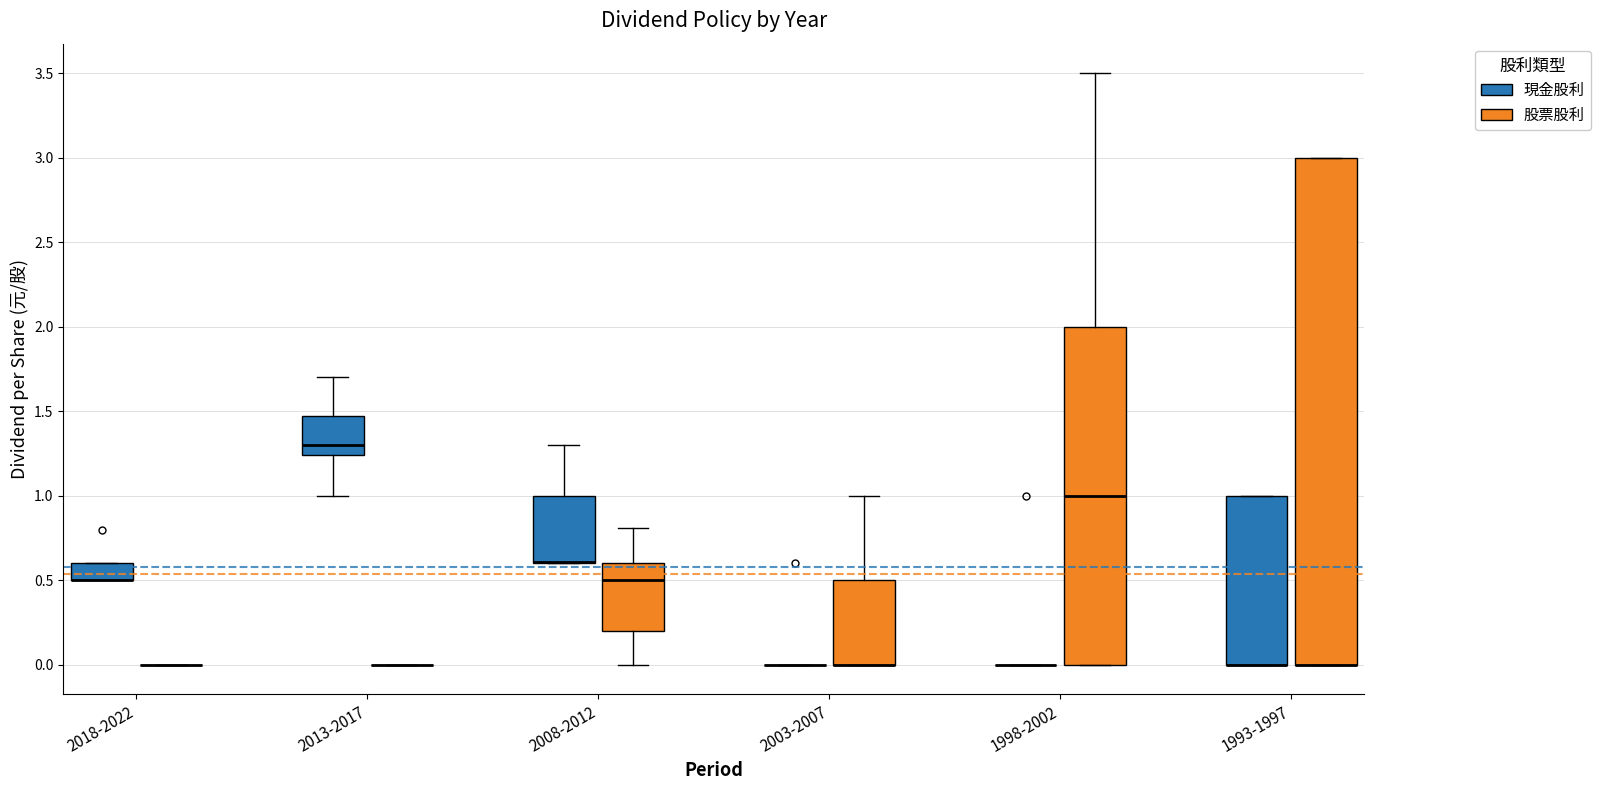

Where does the median line of the box for 2013-2017 (現金股利) sit on the y-axis? The values are not printed on the chart, so give them approximately, as read against the axis.

1.30